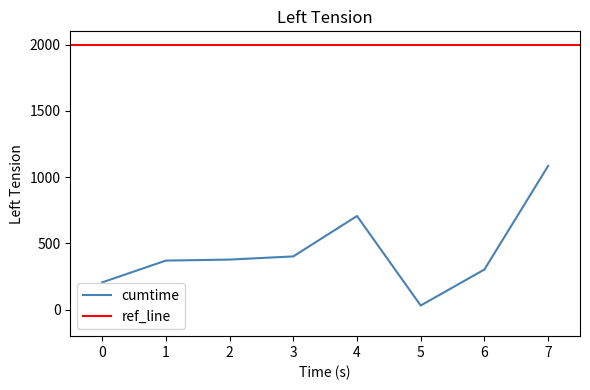

The value of cumtime at 7 is 329.1. True or false?

False